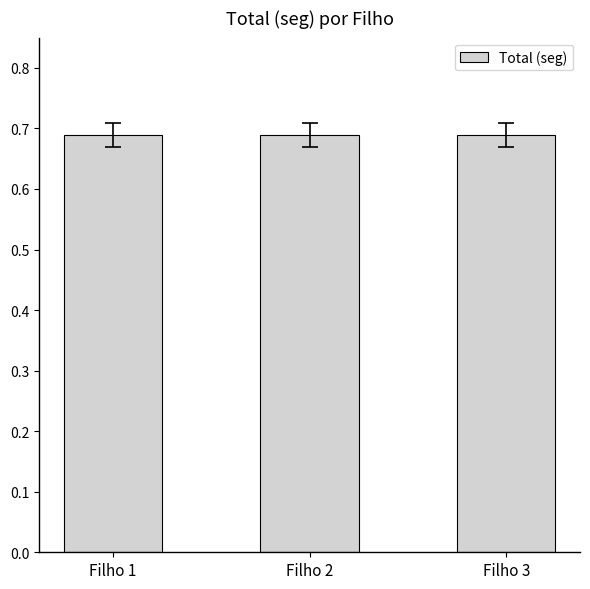

How many values are between 0 and 1?

3